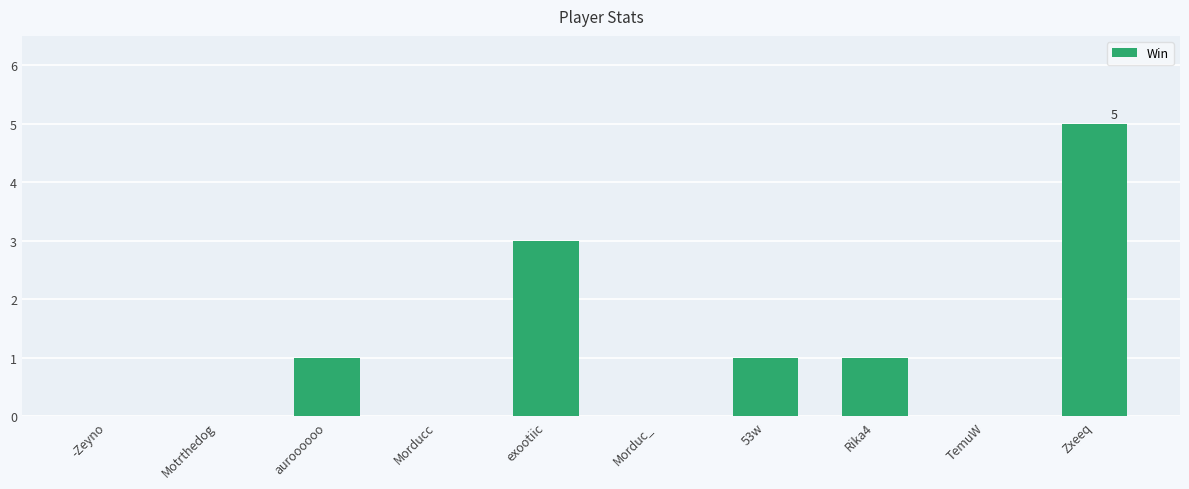

True or false: the data shows 2 at TemuW.

False